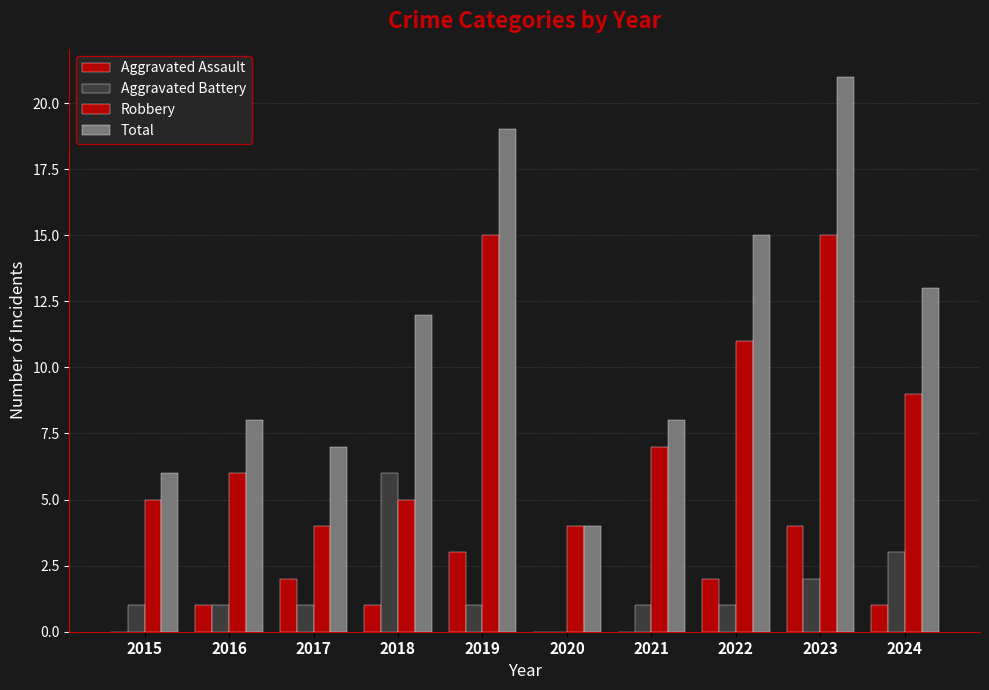

Where is Aggravated Battery nearest to the value 3?

2024